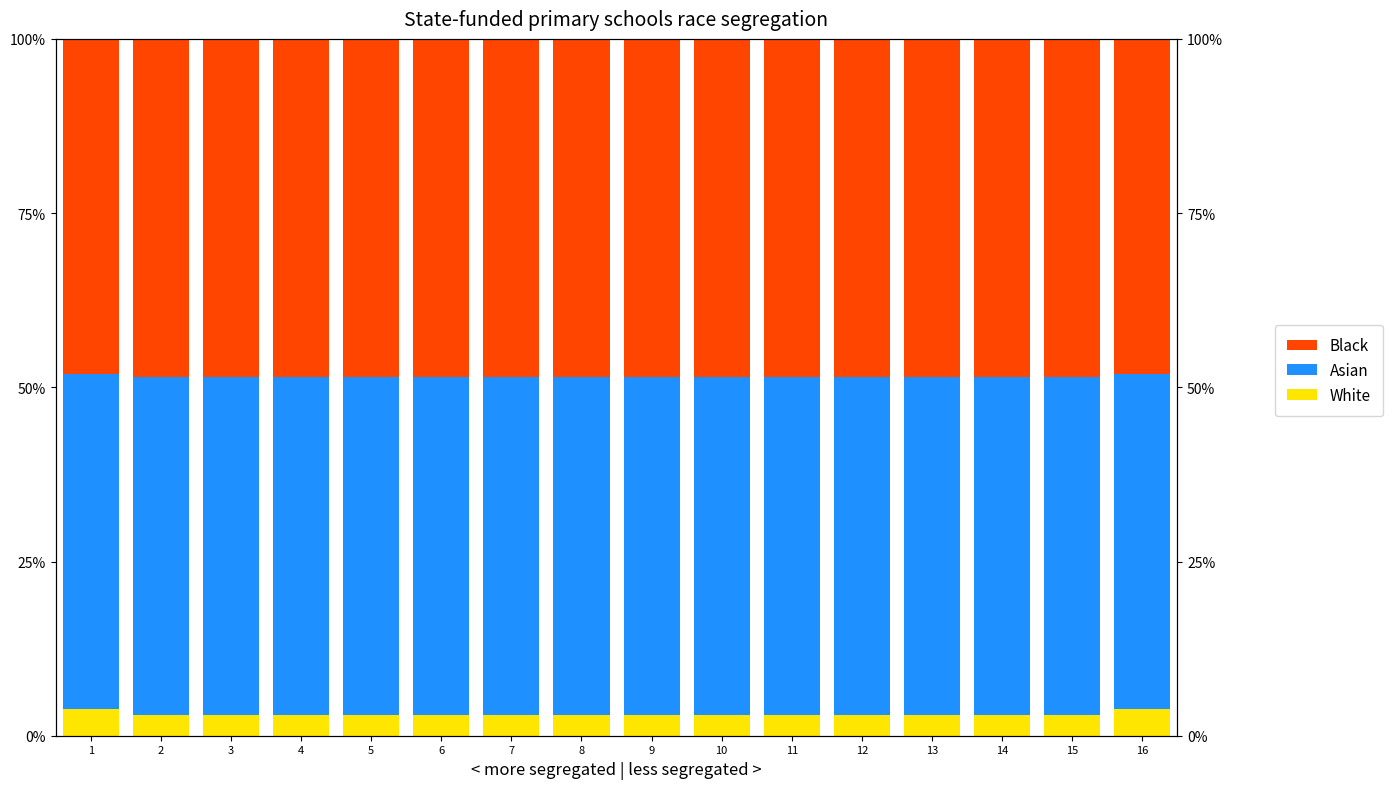

What is the difference between the maximum and minimum values in the Asian series?

0.5